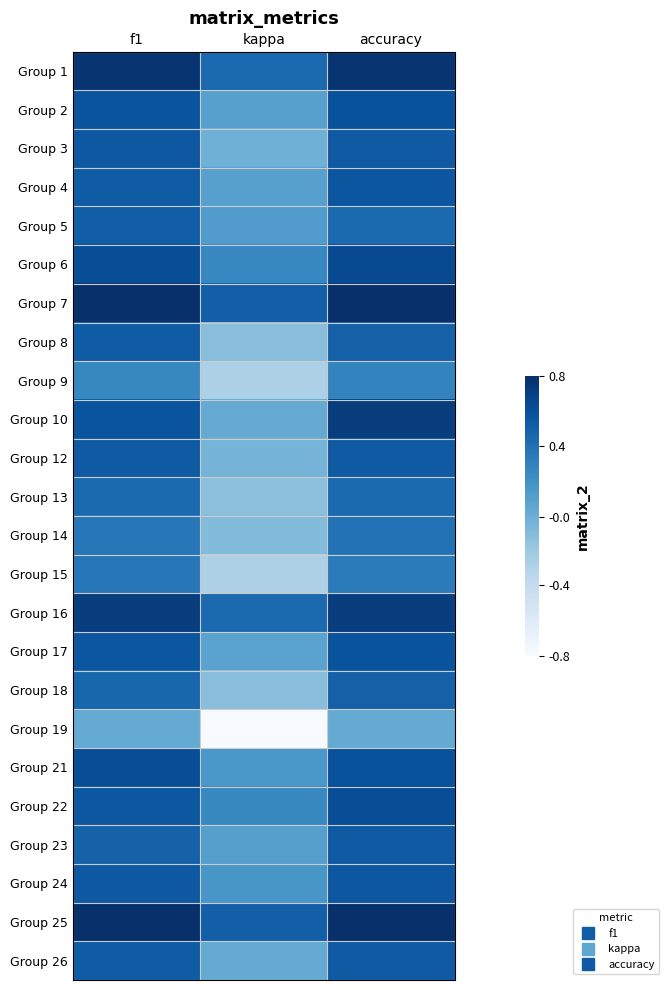

Which series changed the most between kappa and accuracy?

Group 19